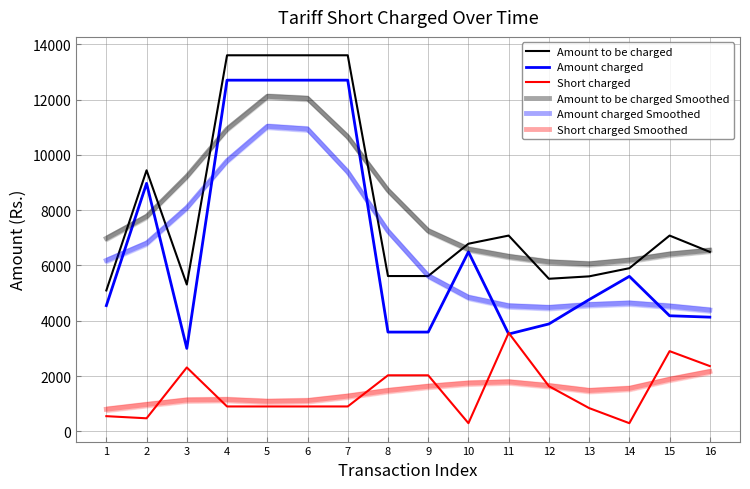

After their last crossing, which series has the higher values: Amount charged or Amount charged Smoothed?

Amount charged Smoothed